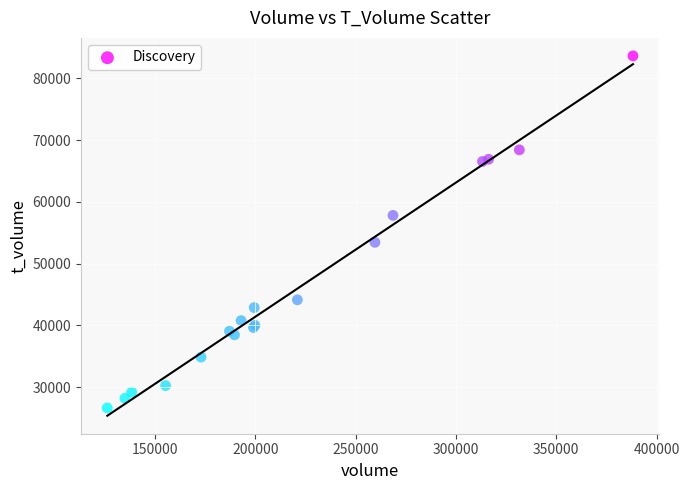

What Y value in the scatter plot is closest to 55151?

53462